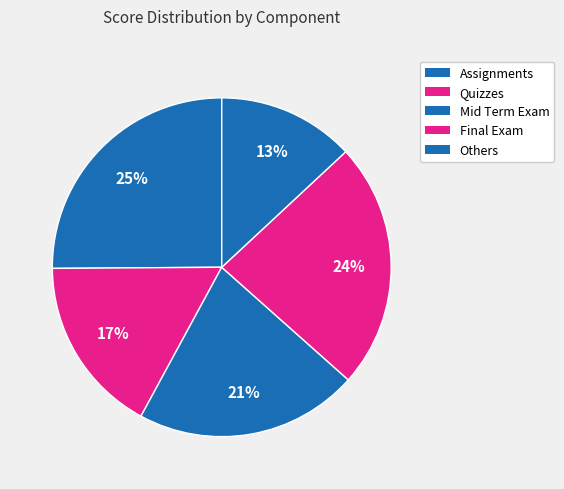

What is the smallest slice in the pie chart?

Others